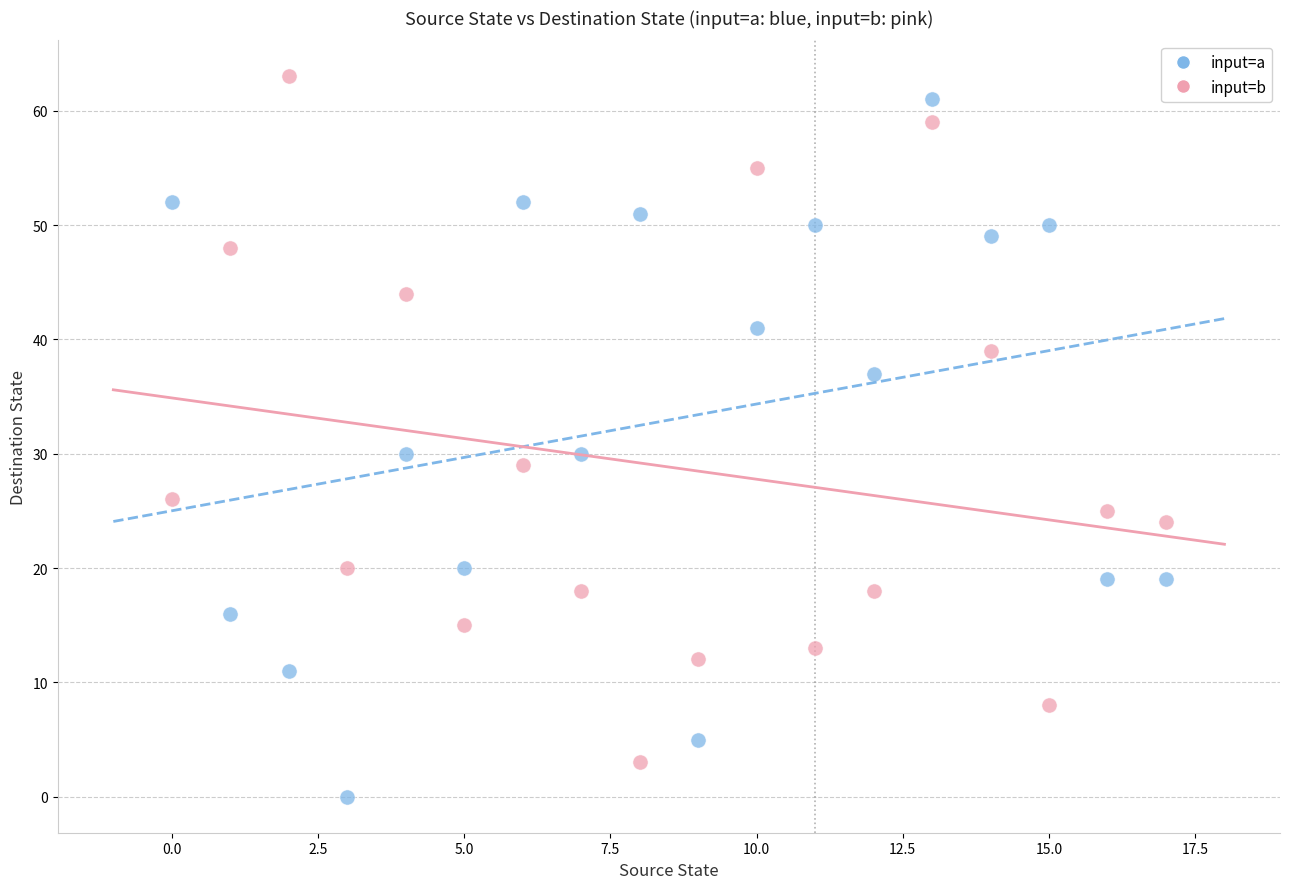

Which series contains the lowest Y value?

input=a